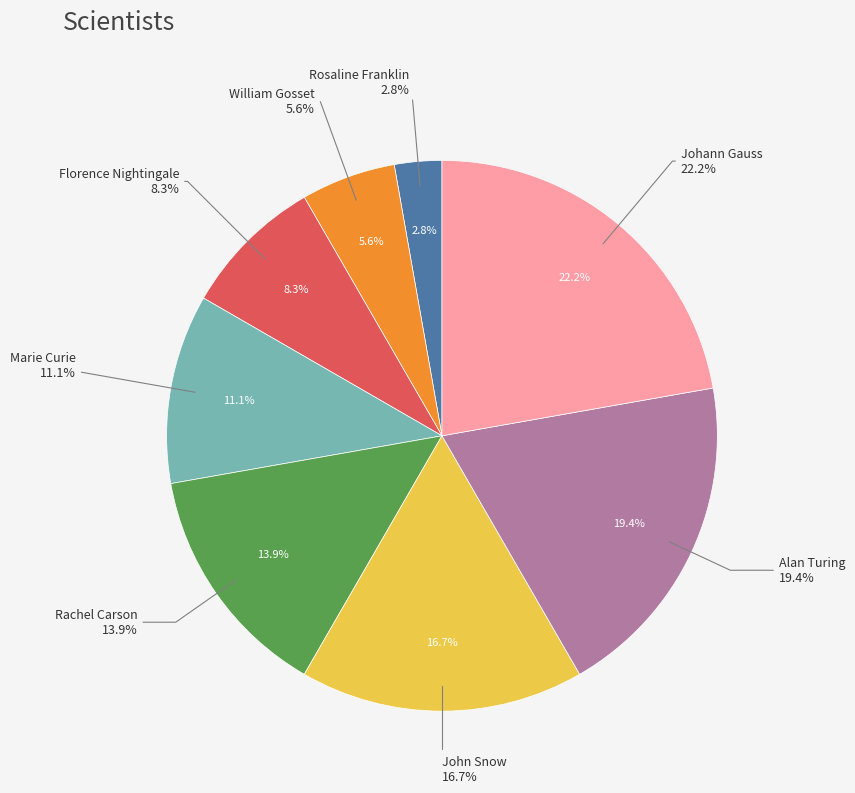

What percentage is NOT represented by Johann Gauss?

77.8%